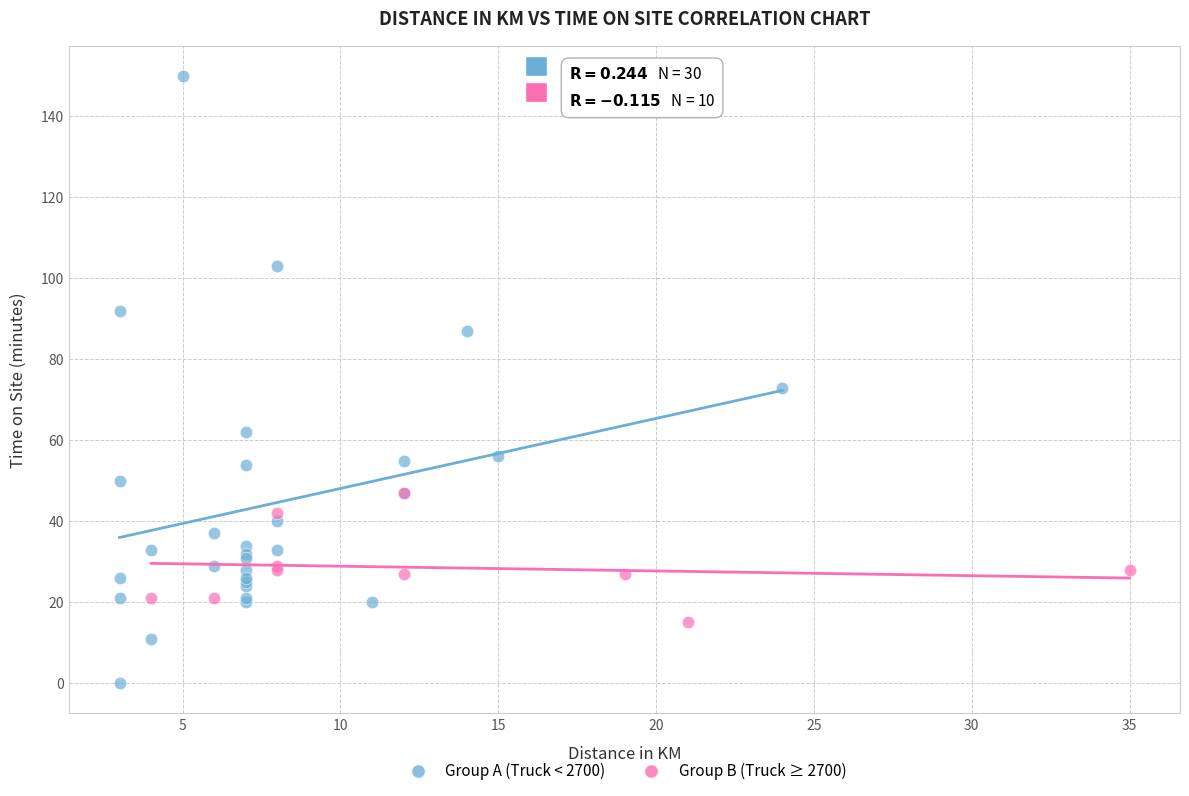

Which series contains the lowest Y value?

Group A (Truck < 2700)